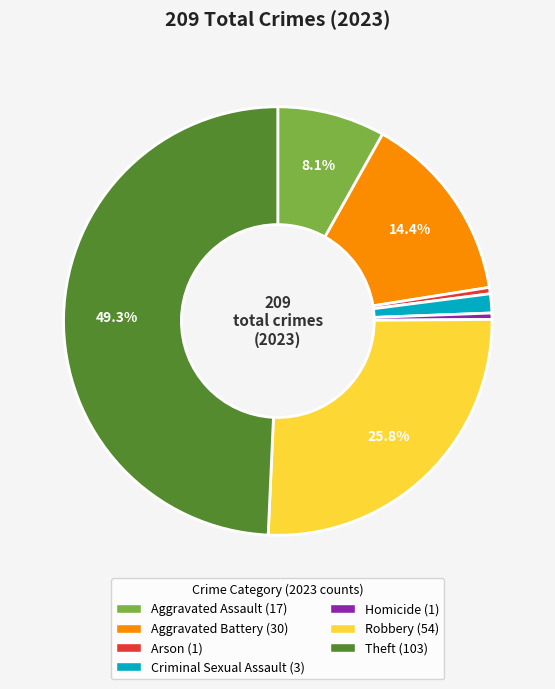

Count the number of slices in the pie.

7